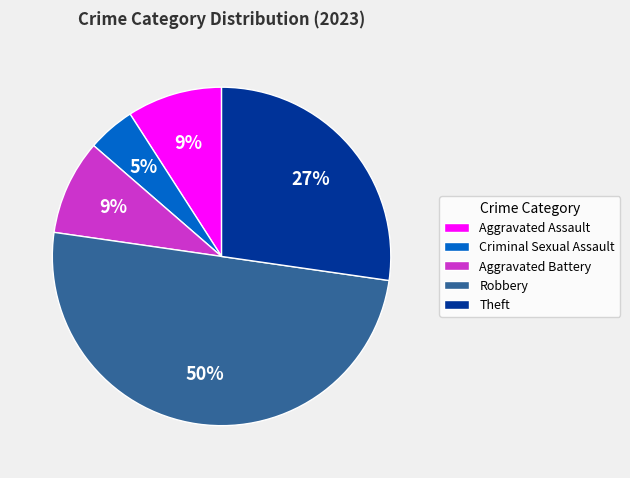

To the nearest percent, what is the combined percentage of Robbery and Theft?

77%